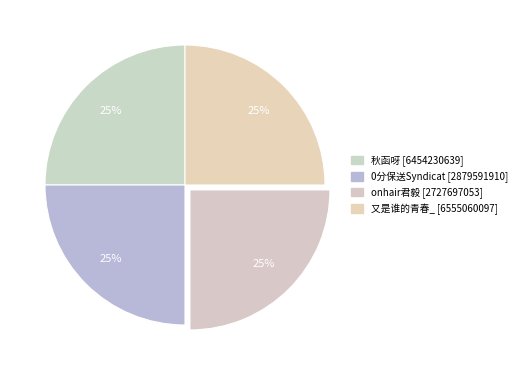

To the nearest percent, what is the average slice percentage?

25%